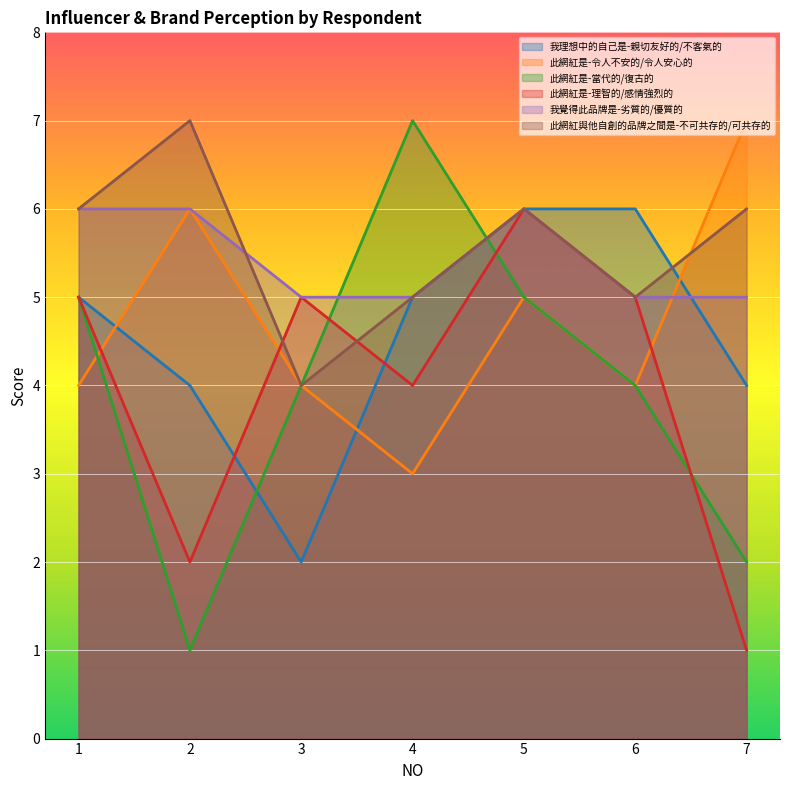

What is the total value across all series at 1?

31